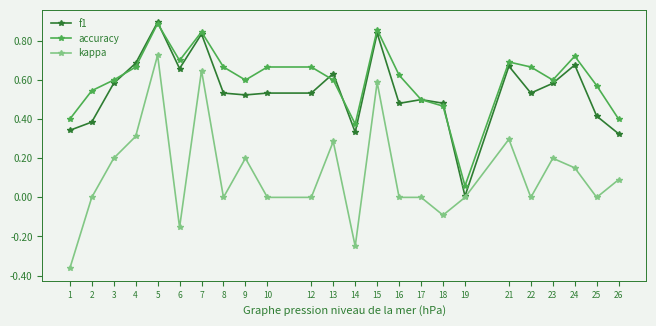

True or false: kappa and accuracy intersect in this chart.

False